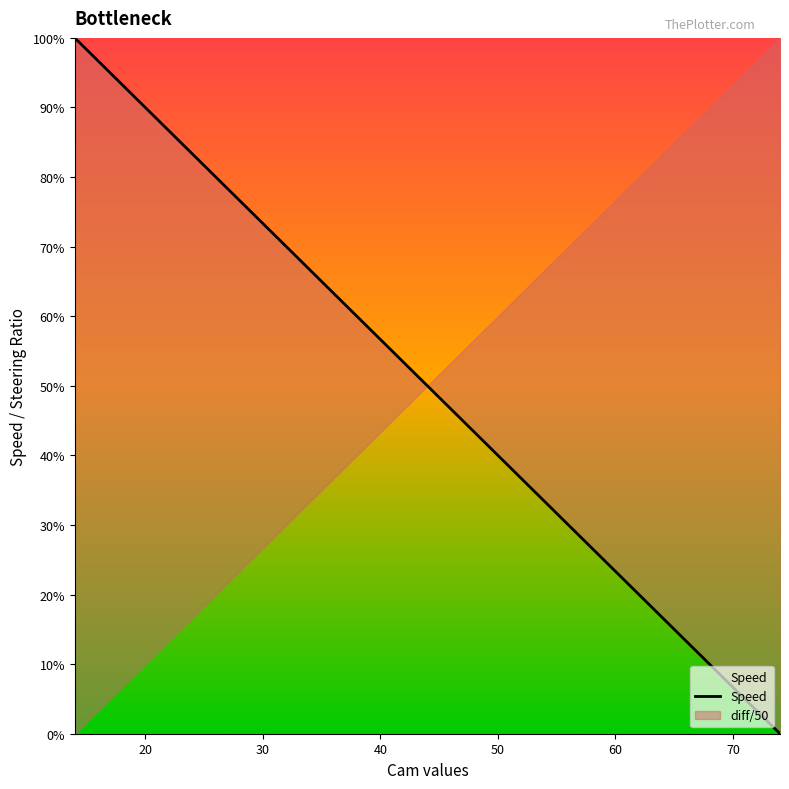

What is the average value?

0.5